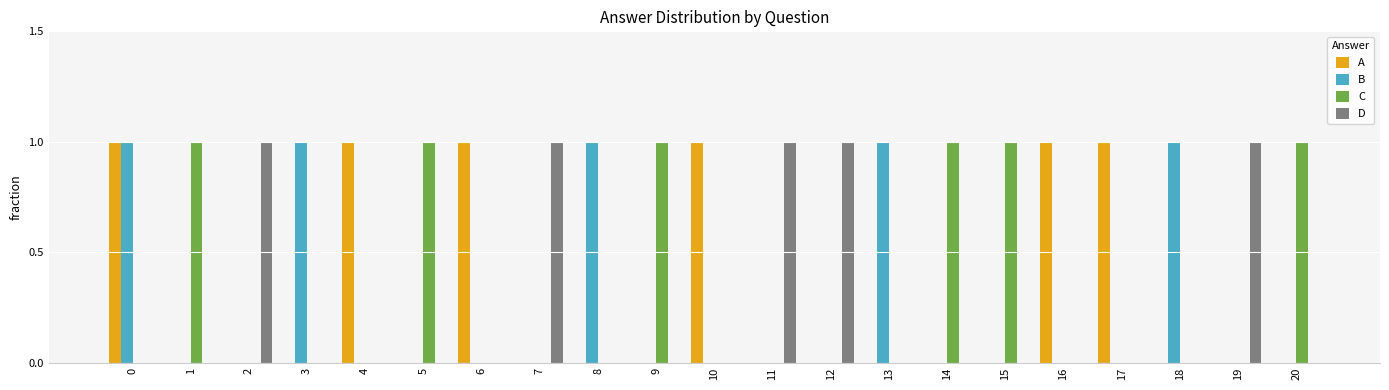

The value of C at 10 is 1. True or false?

False